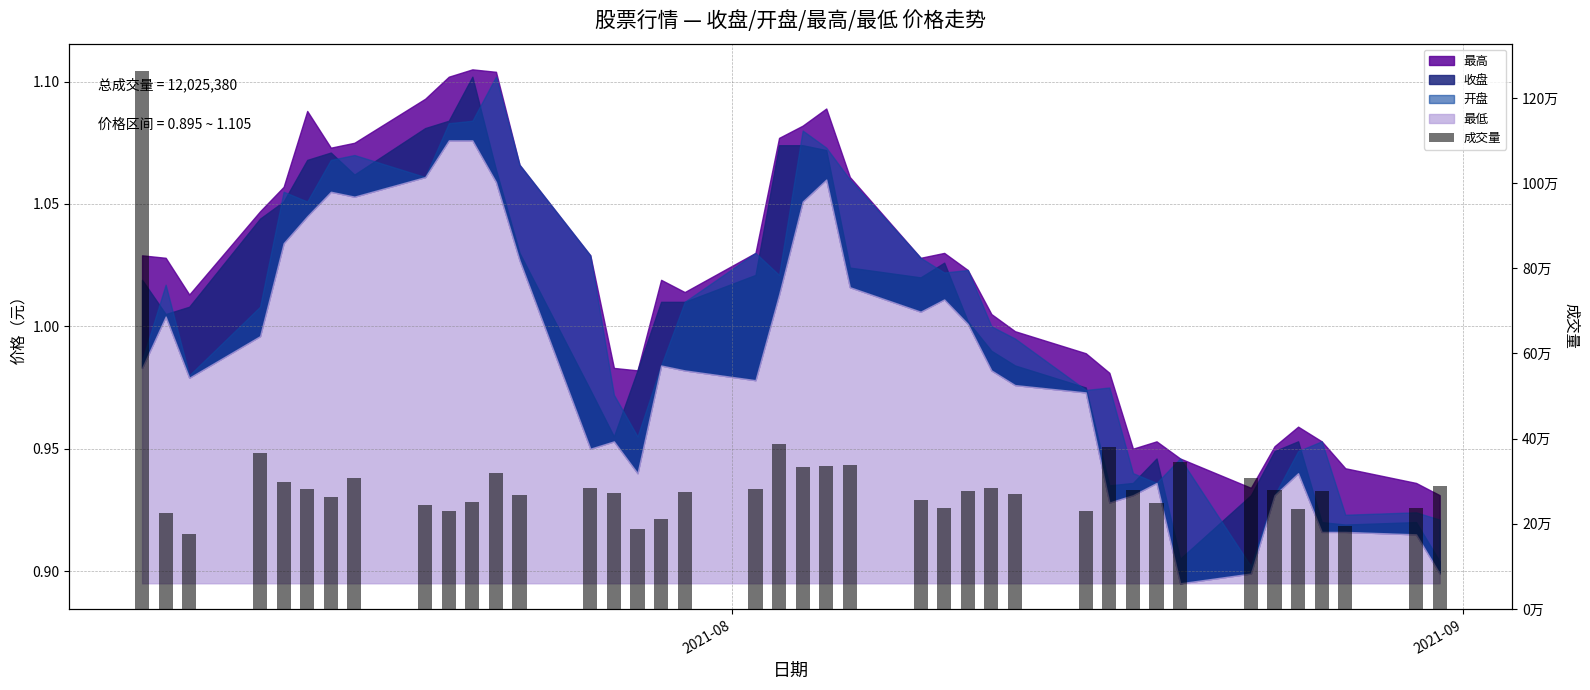

Reading left to right, extract all data points from this chart.

1264259	224363	175475	367109	298080	280817	262469	308015	244432	229892	250272	318650	266752	284266	273395	188048	210874	273919	280570	386862	334516	335420	336932	256178	237243	277801	285153	270913	230979	379359	278628	248531	344594	308476	280119	234917	276838	194910	237626	287728